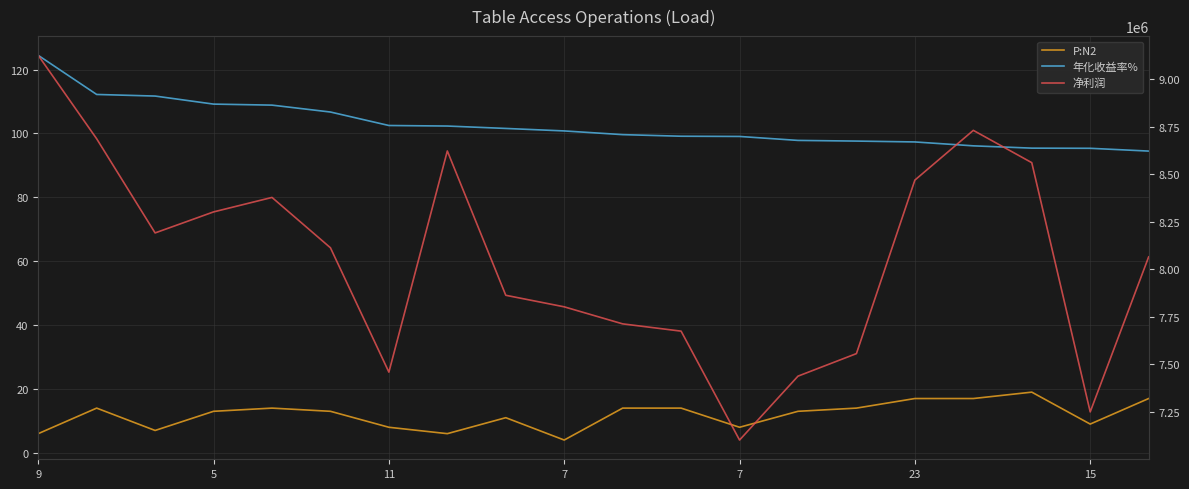

True or false: 年化收益率% and P:N2 cross at least once.

False